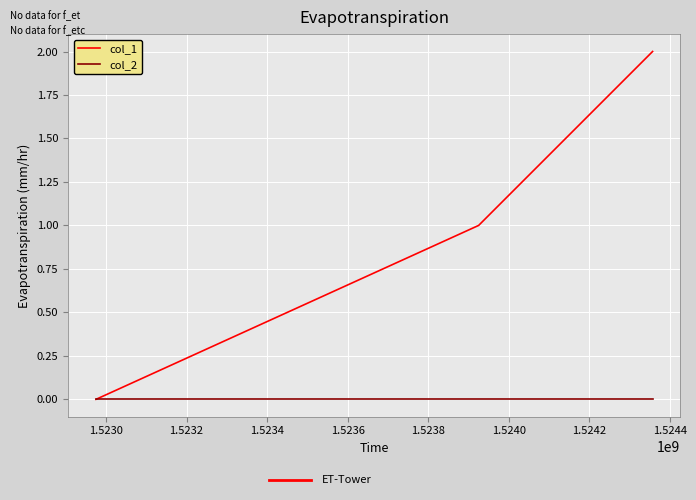

Which series has the largest range (max minus min)?

col_1